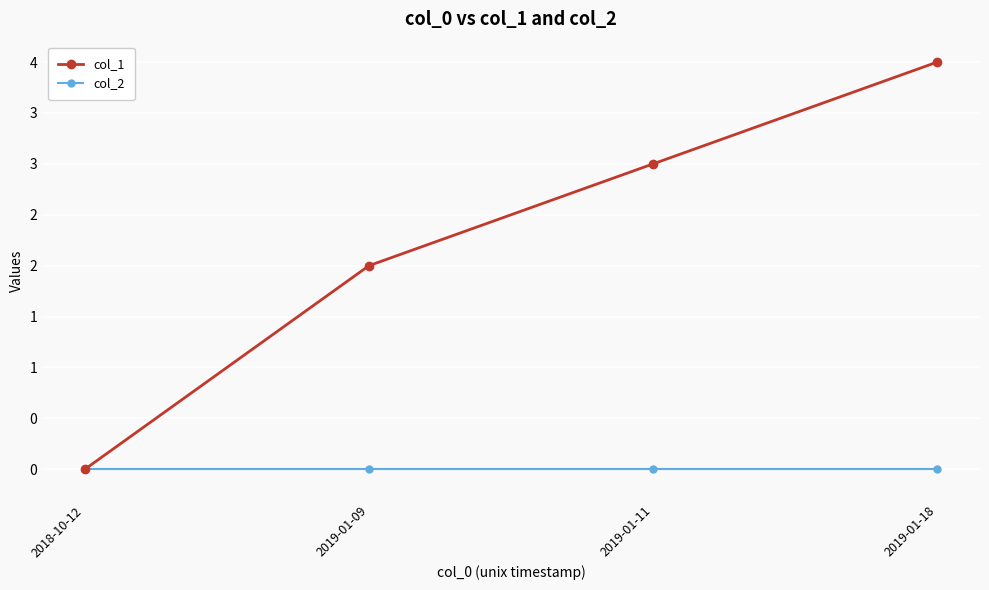

What is the label of the 2nd point from the right?

2019-01-11